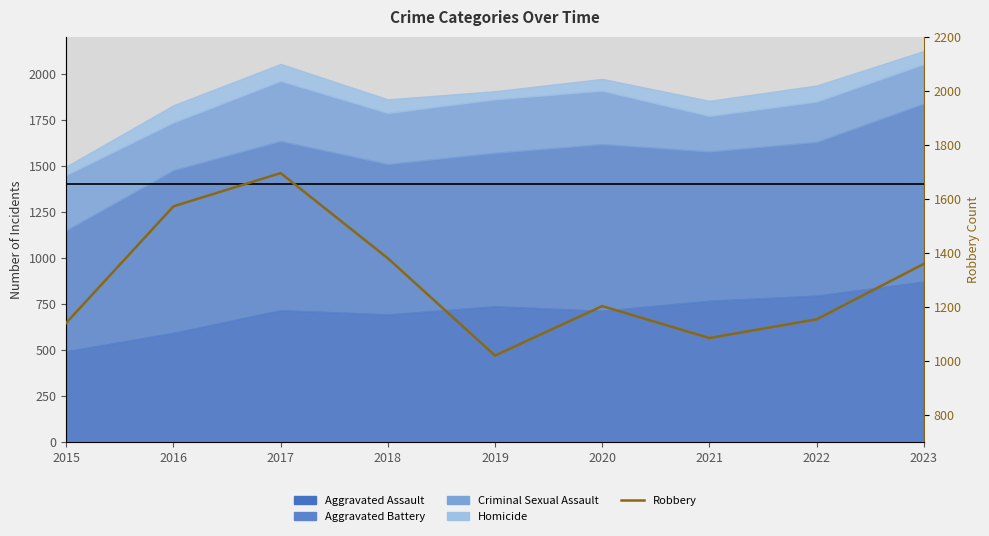

Approximately how many times larger is the value at 2017 compared to 2020?

1.4